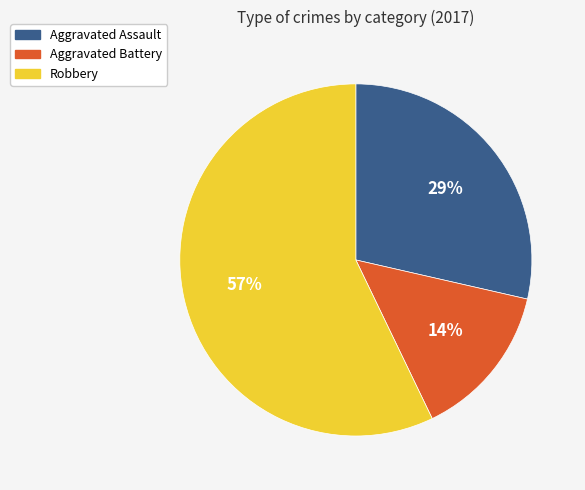

To the nearest percent, what percentage of the pie is Aggravated Battery?

14%